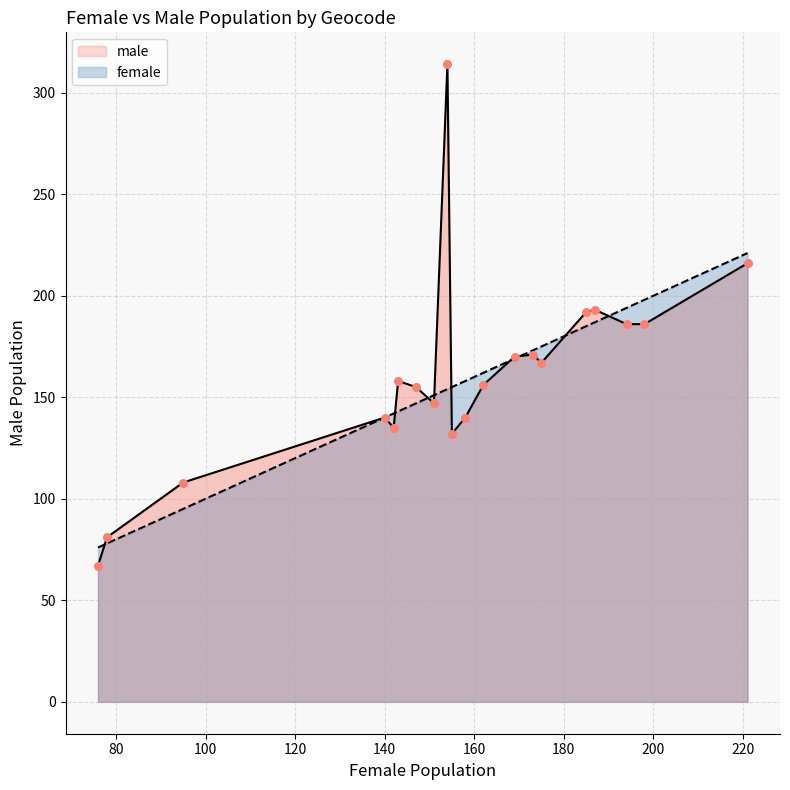

Which series has the largest total across all categories?

male